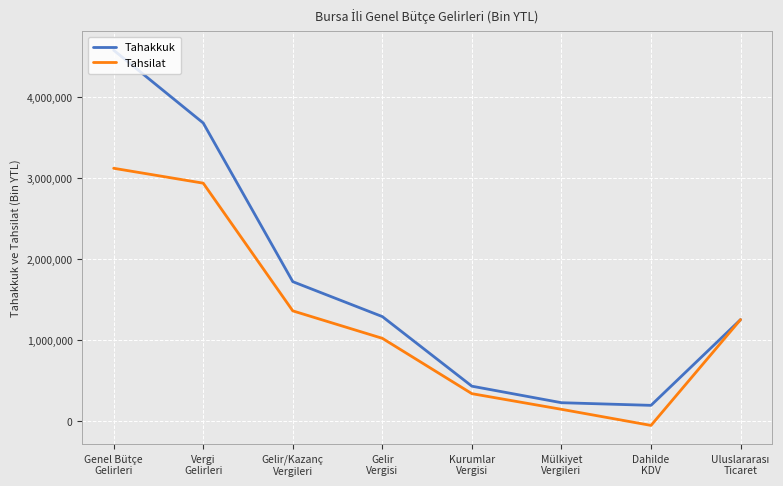

The Tahsilat series shows 2937581 at Vergi
Gelirleri. True or false?

True